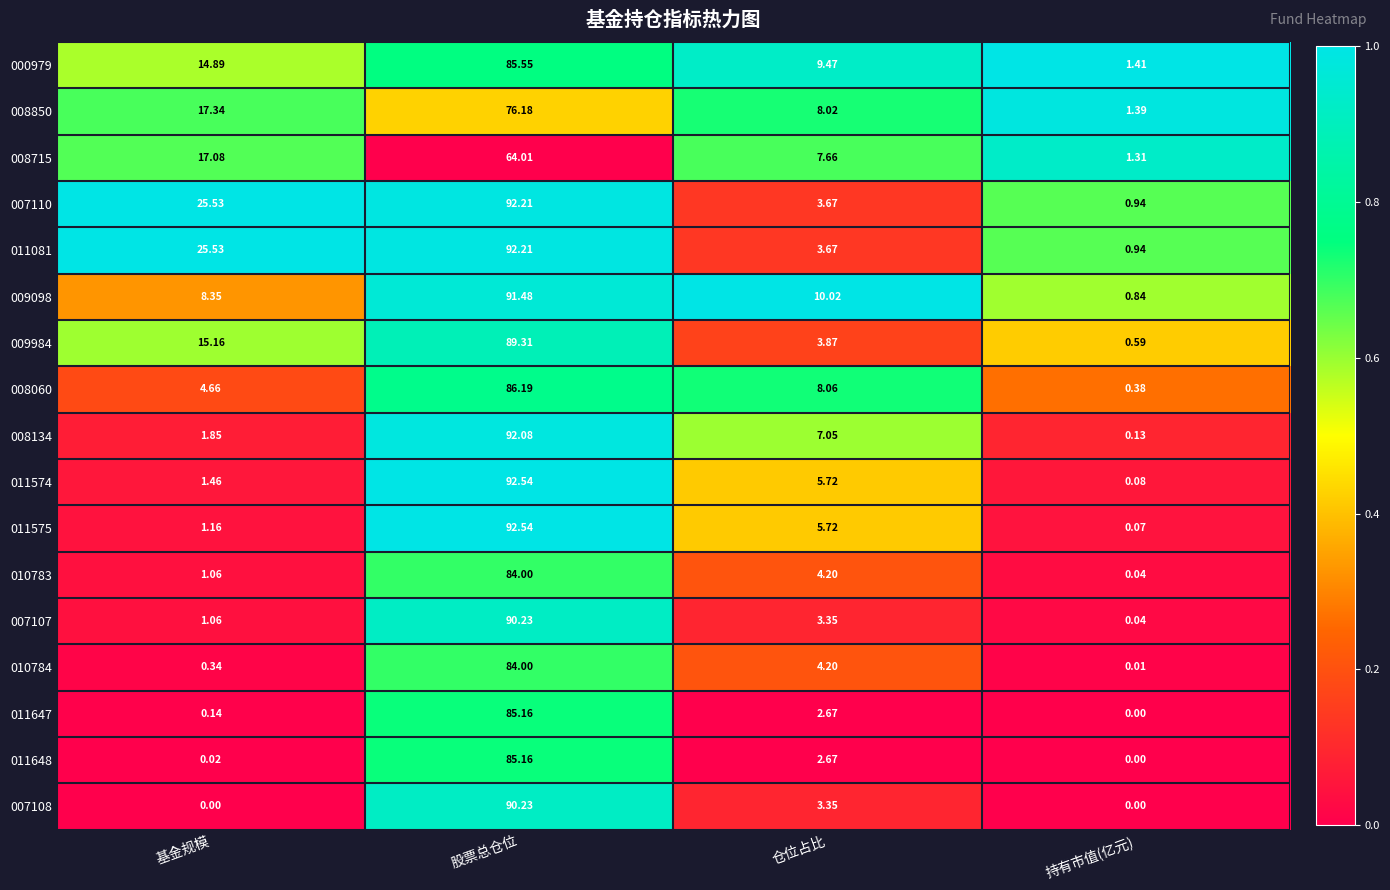

Which category has the highest value in the 008715 series?

股票总仓位